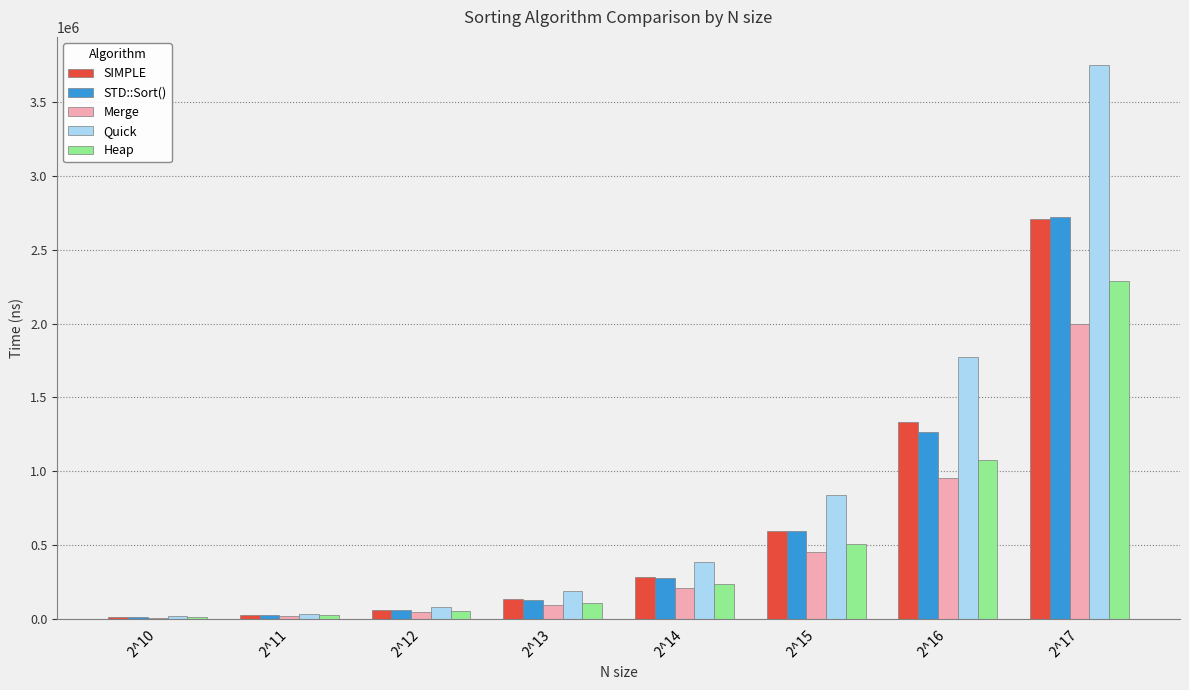

How many groups of bars are there?

8